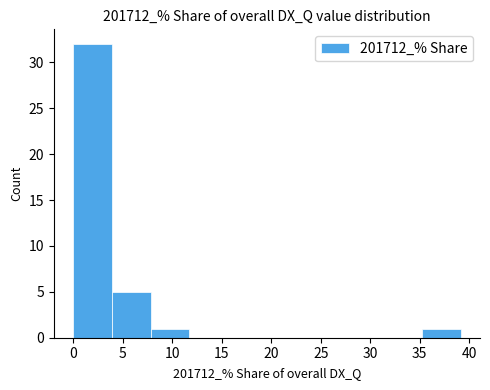

Which range on the x-axis has the tallest bar?

0.0 to 4.0